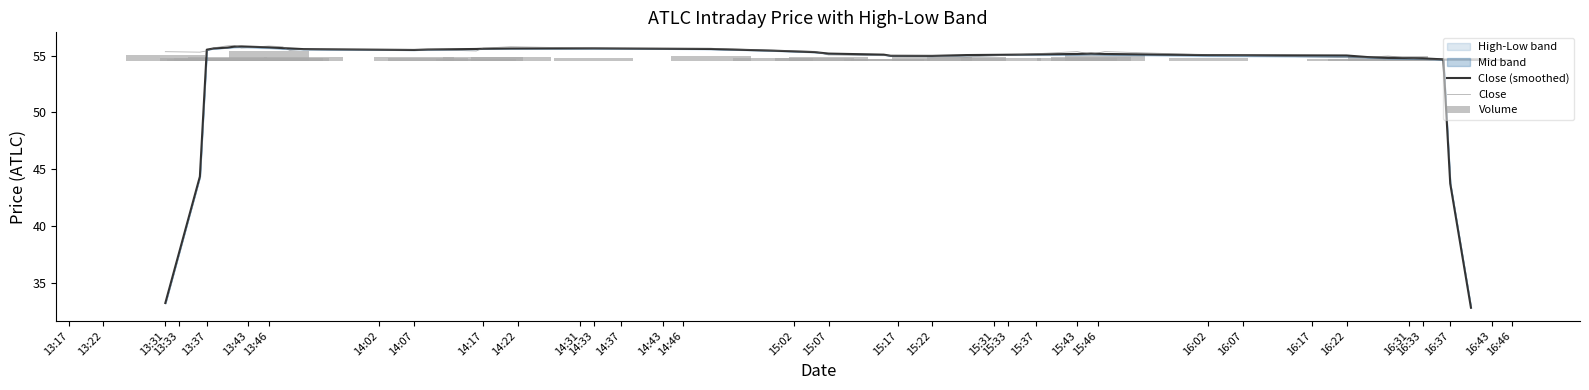

True or false: Close (smoothed) has a value of 25.8 at 16:22.

False